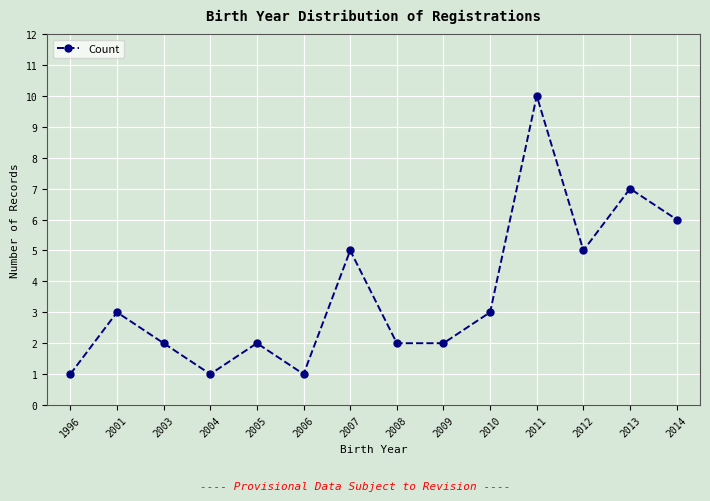

Which category has the highest value across all series?

2011